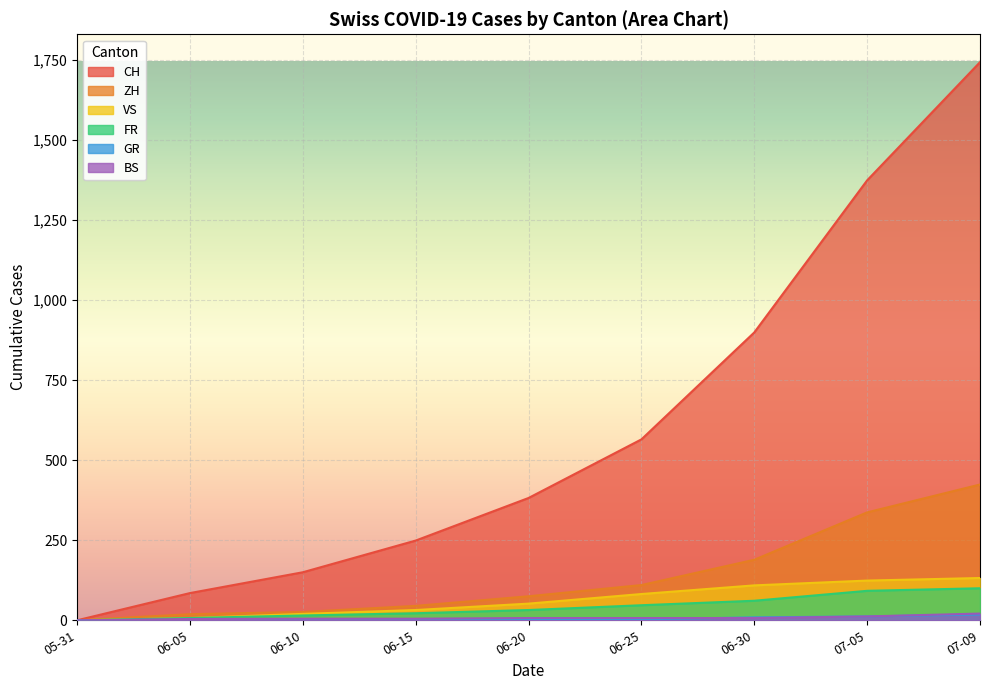

Rank the categories by ZH value from highest to lowest.

07-09, 07-05, 06-30, 06-25, 06-20, 06-15, 06-10, 06-05, 05-31